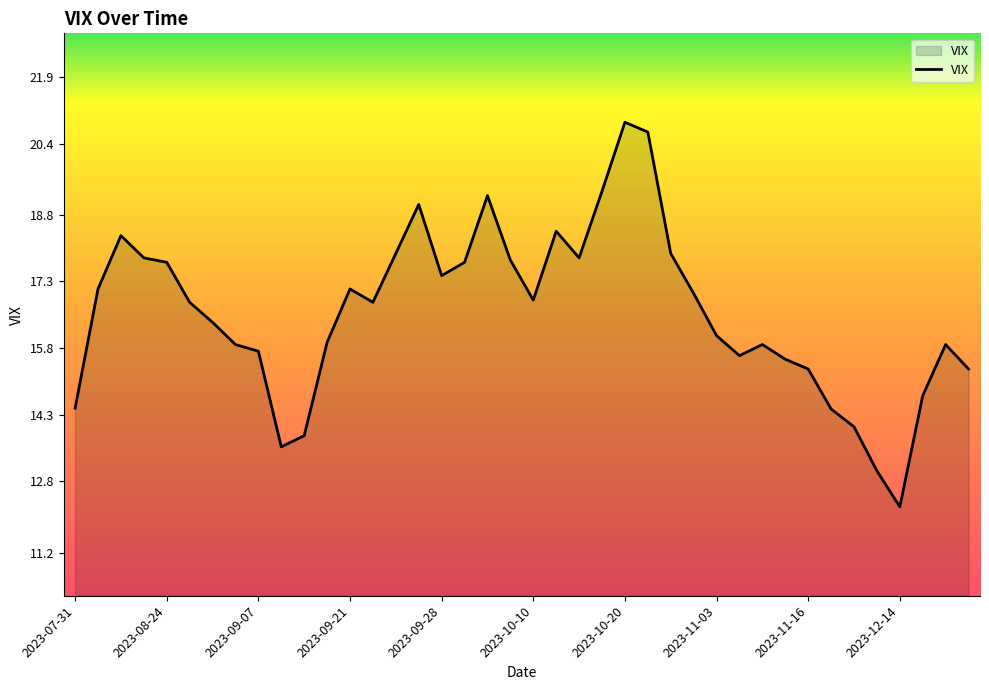

What is the greatest value displayed?

20.9